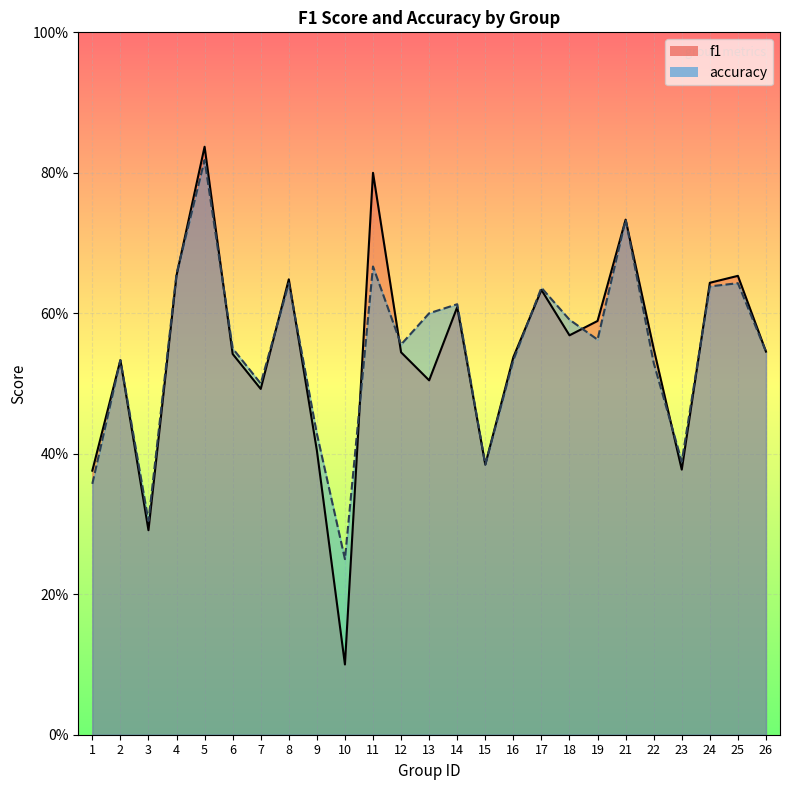

Reading left to right, what are all the values shown in this chart?

f1: 1=0.4	2=0.5	3=0.3	4=0.7	5=0.8	6=0.5	7=0.5	8=0.6	9=0.4	10=0.1	11=0.8	12=0.5	13=0.5	14=0.6	15=0.4	16=0.5	17=0.6	18=0.6	19=0.6	21=0.7	22=0.5	23=0.4	24=0.6	25=0.7	26=0.5
accuracy: 1=0.4	2=0.5	3=0.3	4=0.7	5=0.8	6=0.6	7=0.5	8=0.6	9=0.4	10=0.2	11=0.7	12=0.6	13=0.6	14=0.6	15=0.4	16=0.5	17=0.6	18=0.6	19=0.6	21=0.7	22=0.5	23=0.4	24=0.6	25=0.6	26=0.5